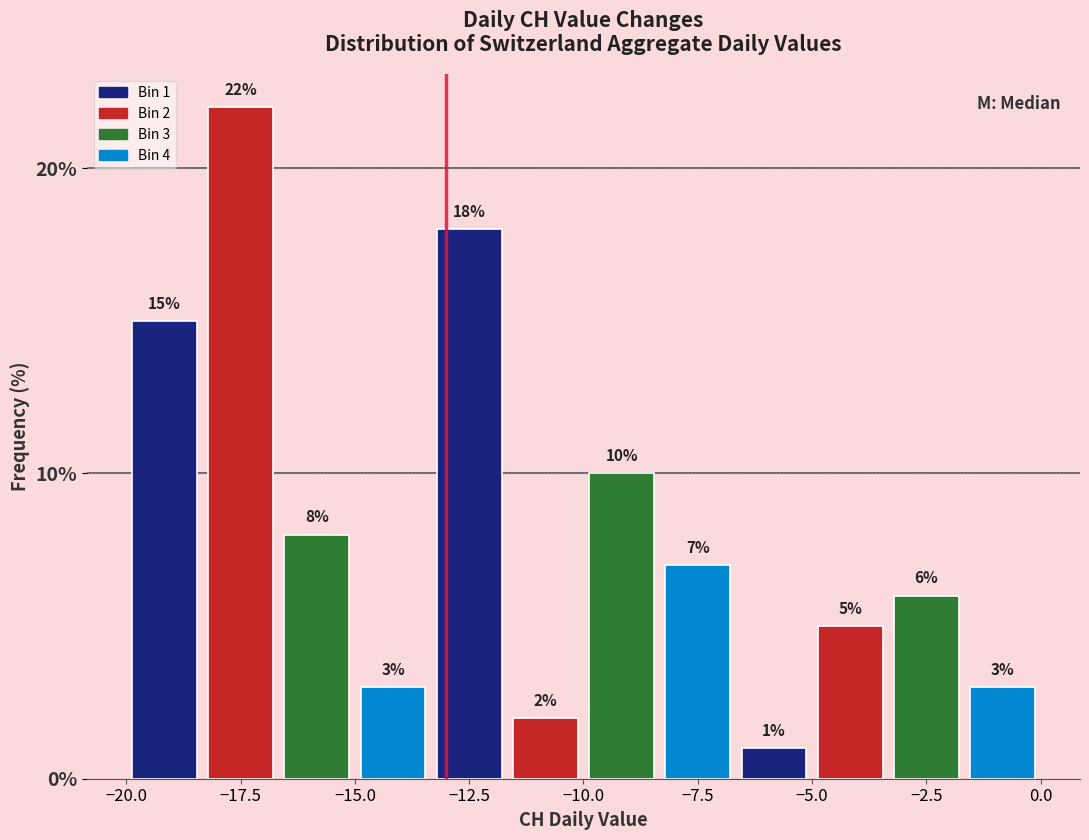

Around what value on the x-axis is the tallest bar? Give the approximate position of its centre, as read against the axis.

-17.5